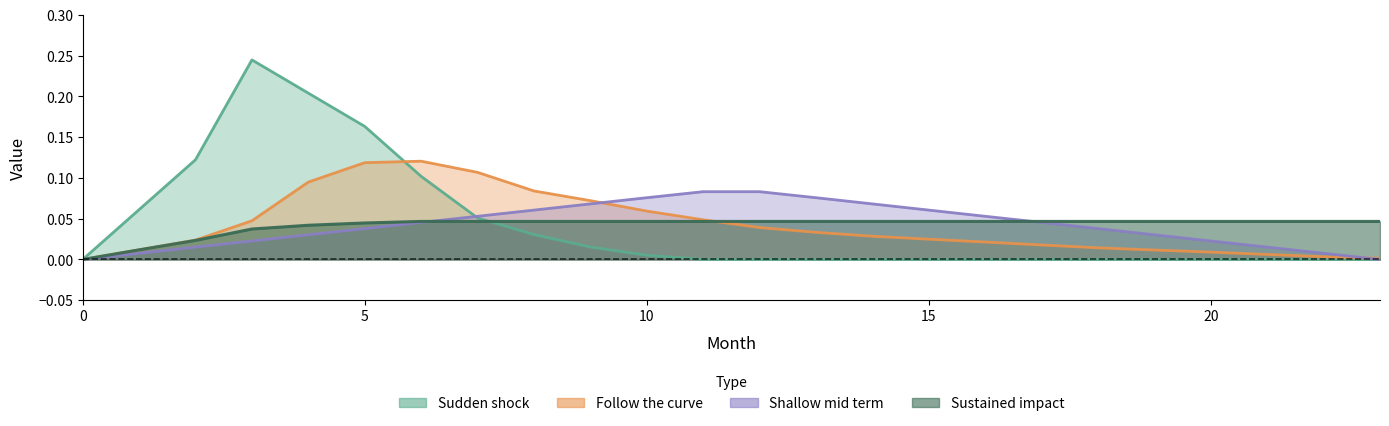

Which series has the widest spread of values?

Sudden shock